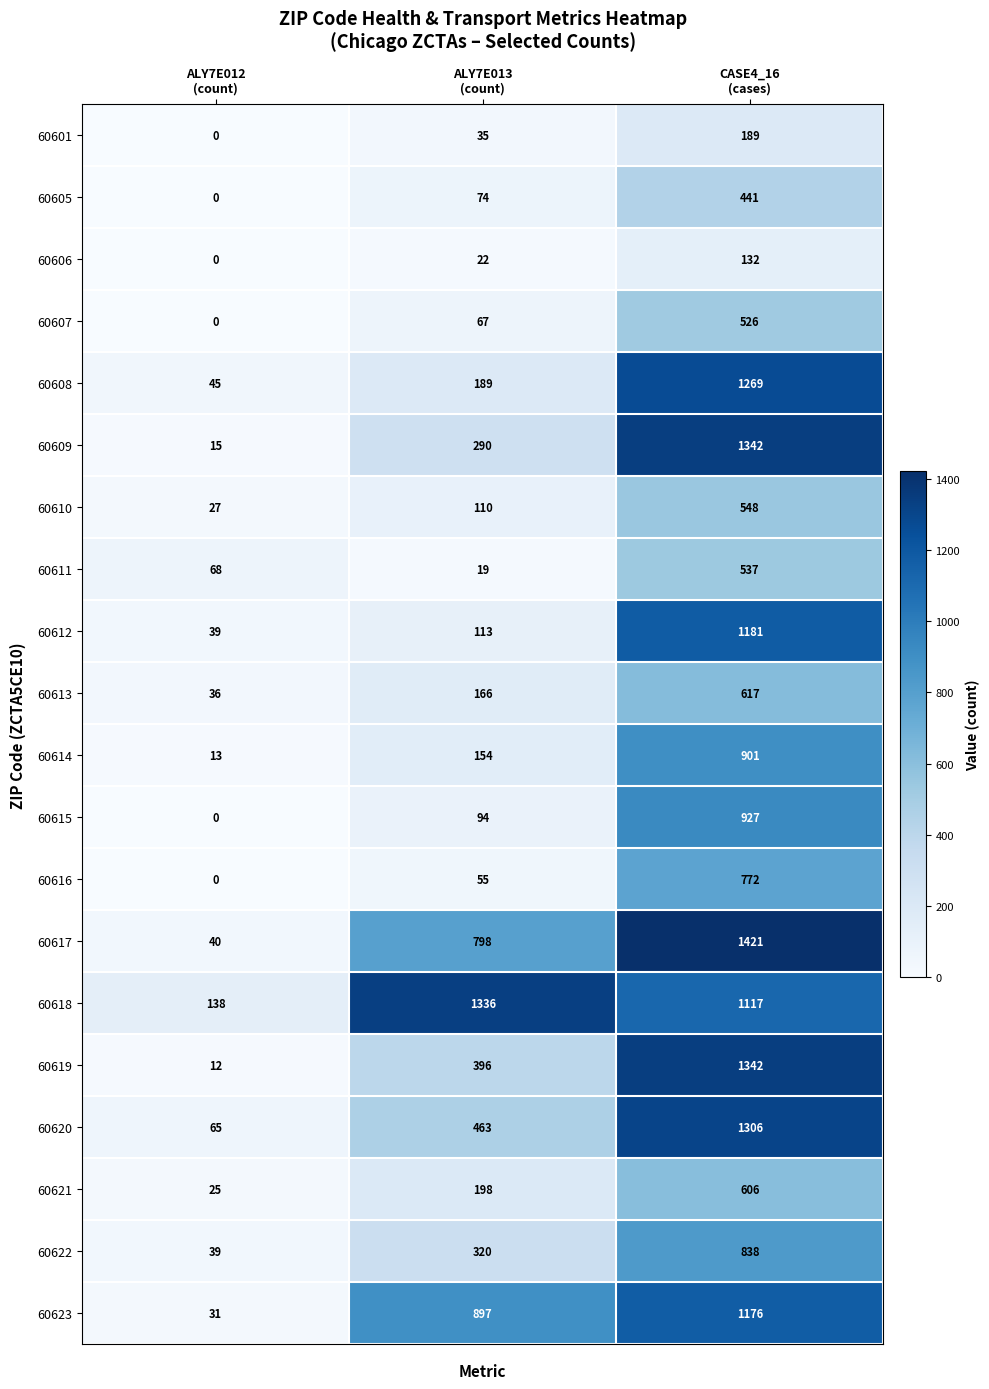

Count the 60613 values in the range 36 to 617.

3